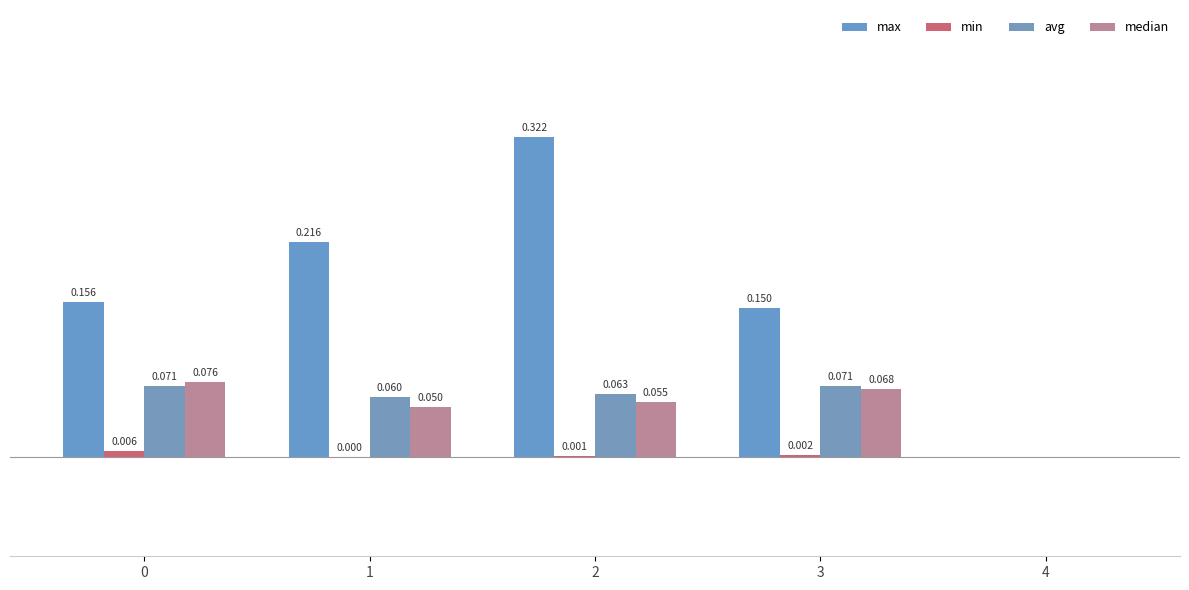

At which category is the sum across all series the highest?

2